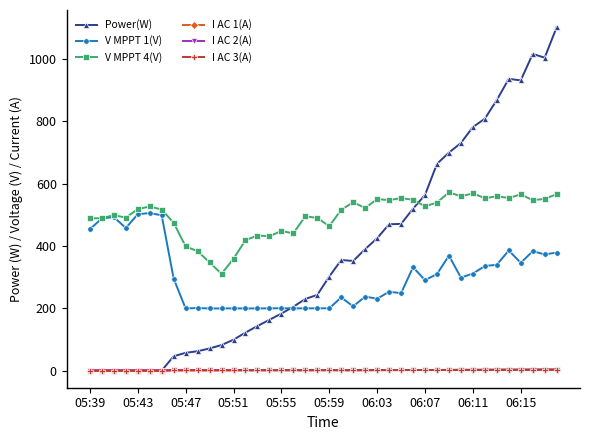

Which series has the largest total across all categories?

V MPPT 4(V)